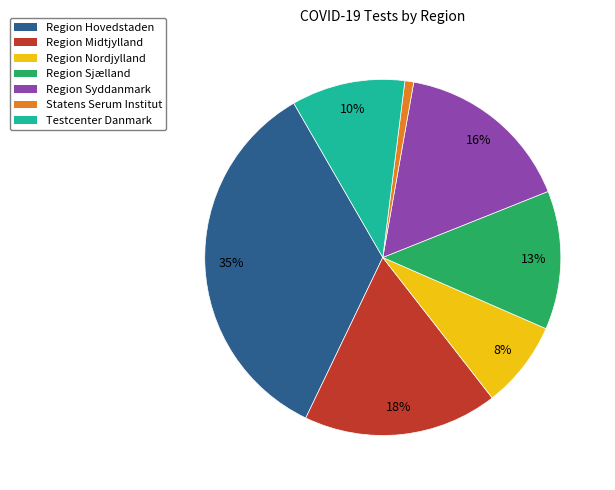

What is the smallest slice in the pie chart?

Statens Serum Institut